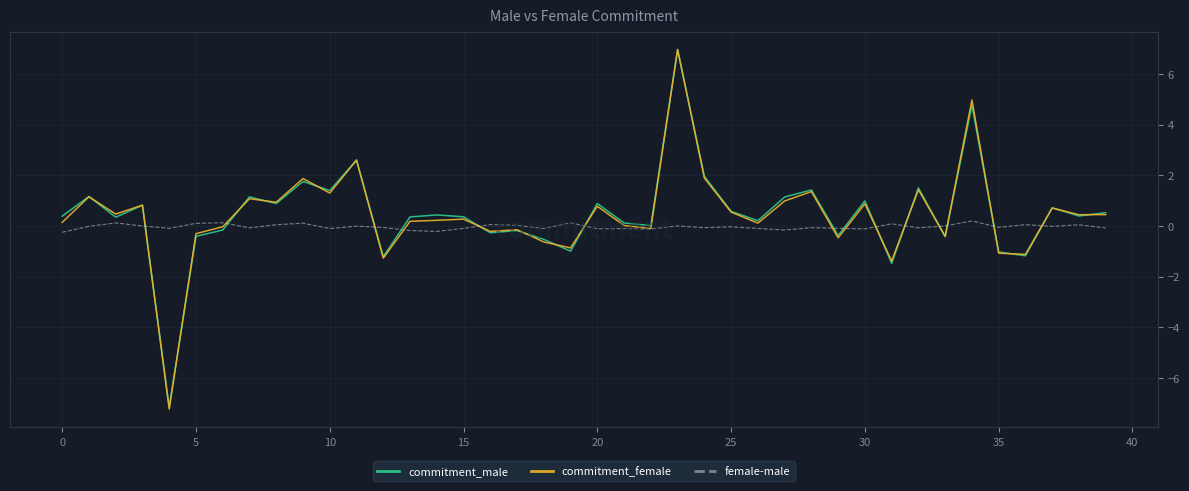

Which series has the largest range (max minus min)?

commitment_female